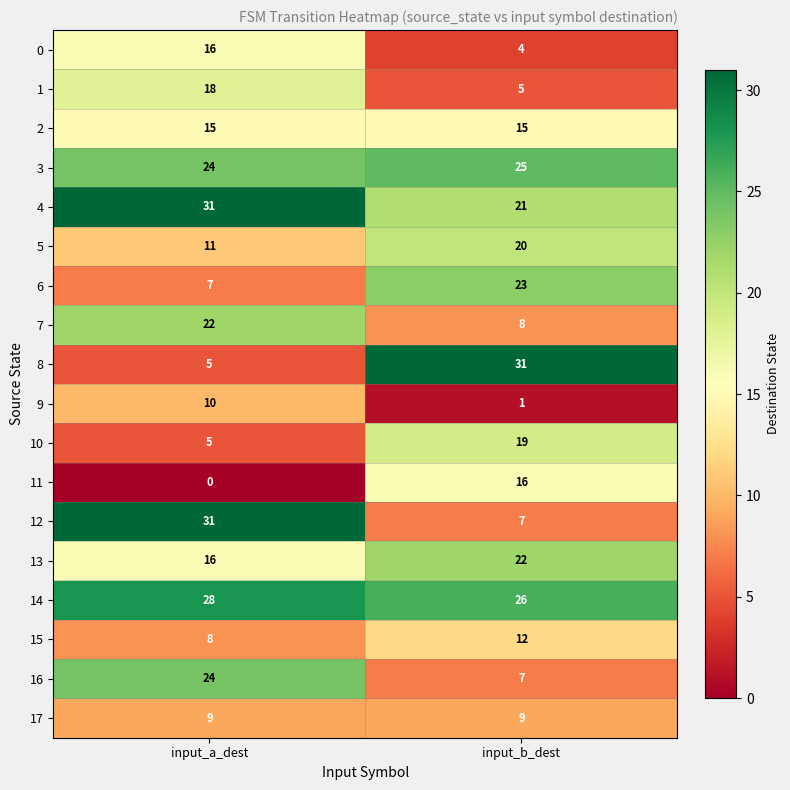

Which series has the largest range (max minus min)?

8